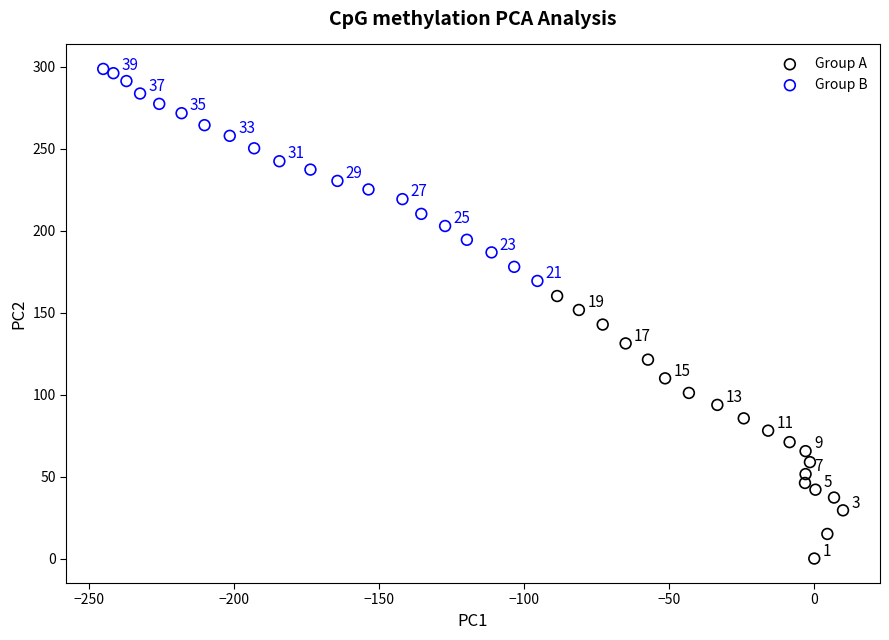

Which series reaches the minimum Y coordinate?

Group A